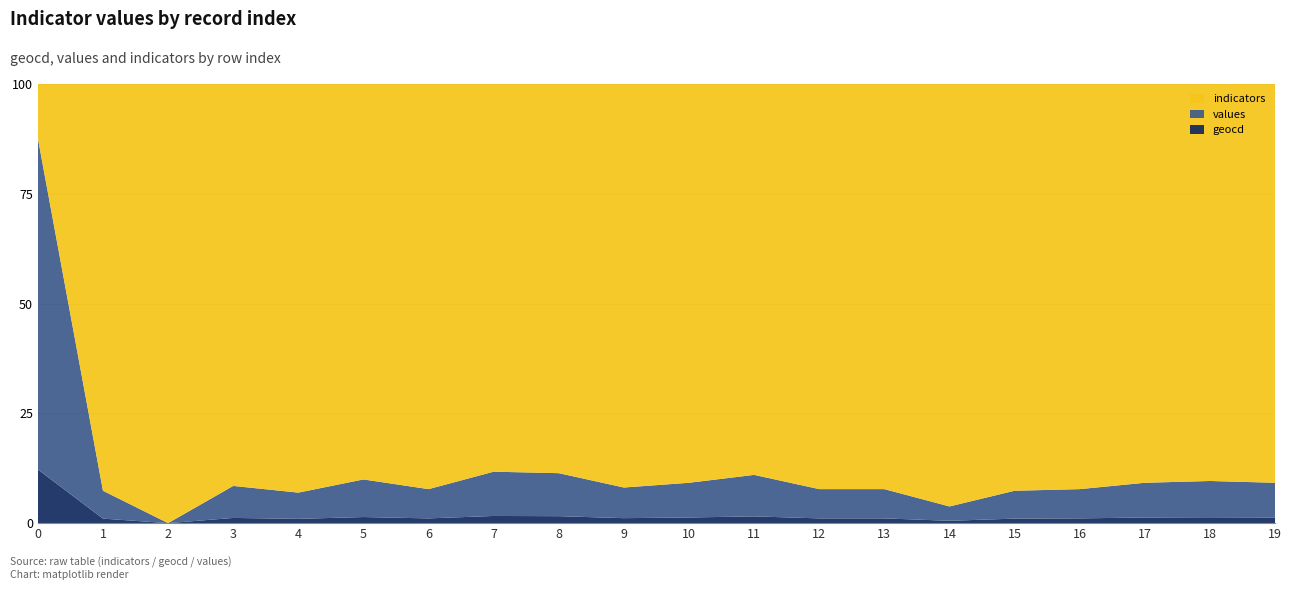

Reading left to right, list all the values displayed in this chart.

geocd: 1602	18	0	21	17	25	19	30	29	20	23	28	19	19	9	18	19	23	24	23
values: 9888	111	0	129	104	154	117	185	179	123	141	172	117	117	55	111	117	141	148	141
indicators: 1620	1620	1620	1620	1620	1620	1620	1620	1620	1620	1620	1620	1620	1620	1620	1620	1620	1620	1620	1620